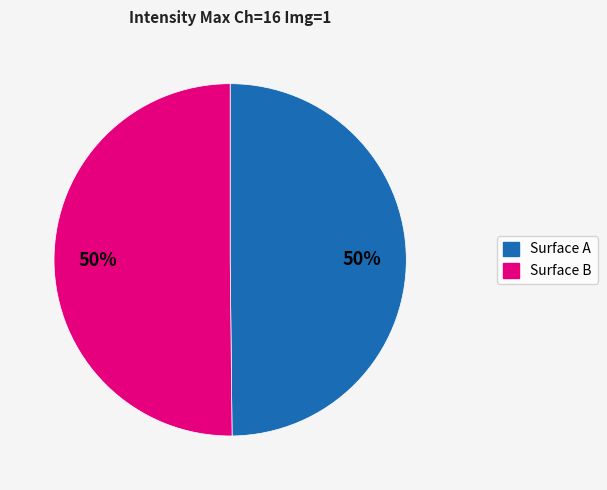

To the nearest percent, what is the average slice percentage?

50%